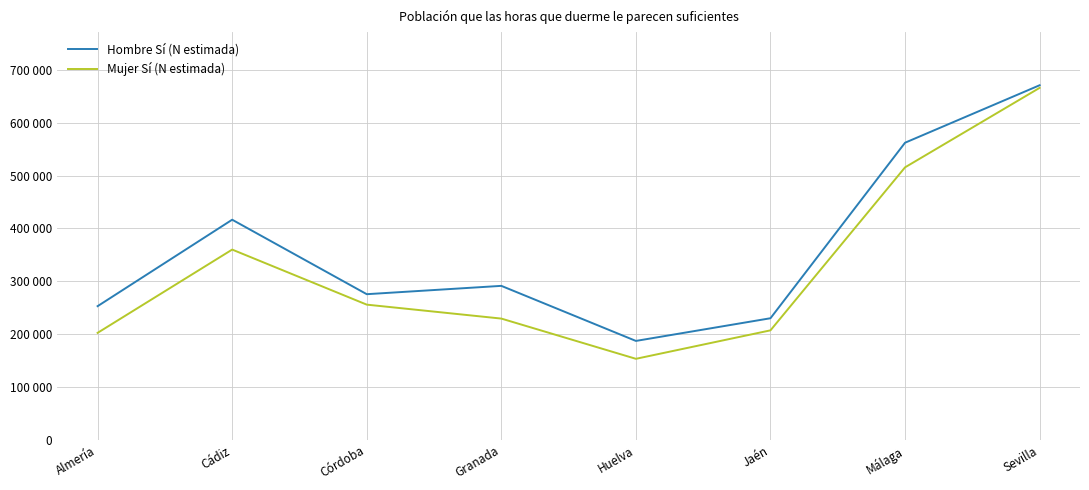

What are all the series names shown in the legend?

Hombre Sí (N estimada), Mujer Sí (N estimada)